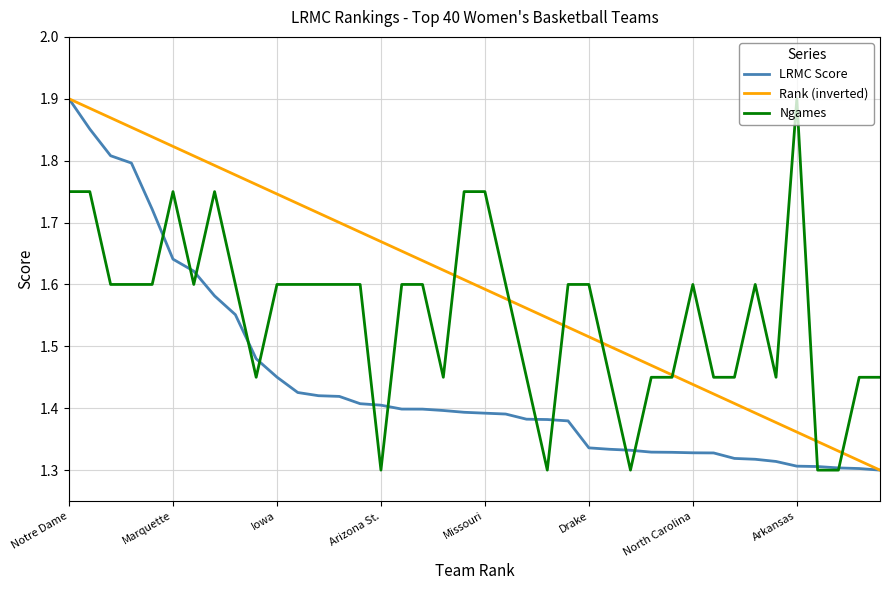

Which series has the largest total across all categories?

Rank (inverted)